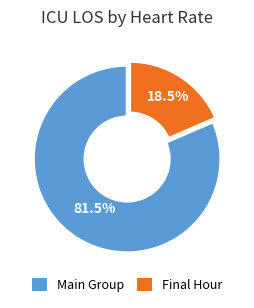

How many segments does this pie chart have?

2